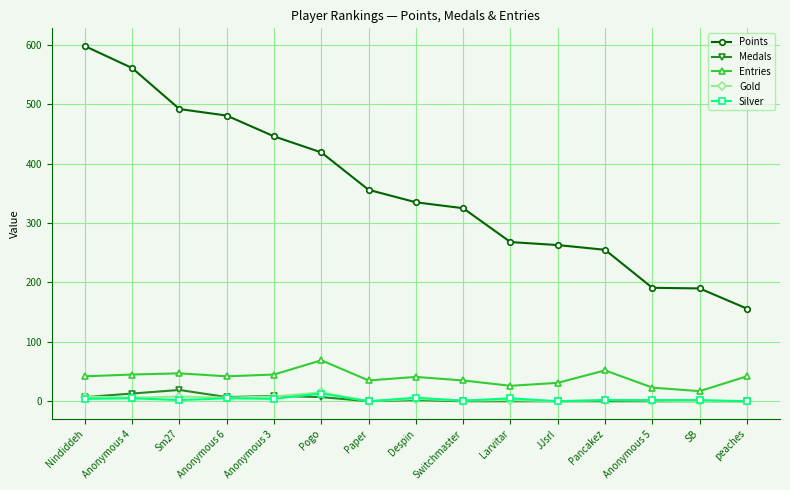

Which category has the highest value across all series?

Nindiddeh